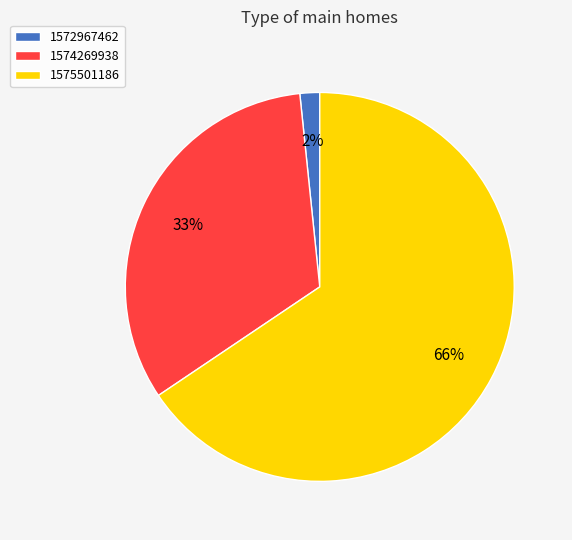

What is the smallest slice in the pie chart?

1572967462